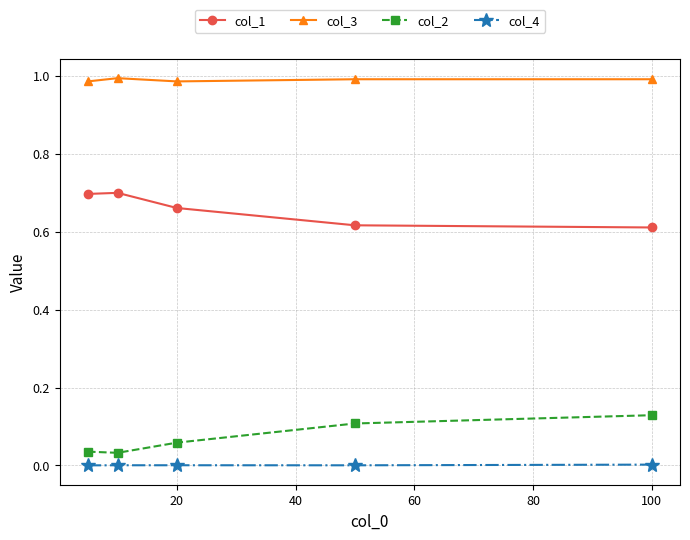

Which series has the largest total across all categories?

col_3